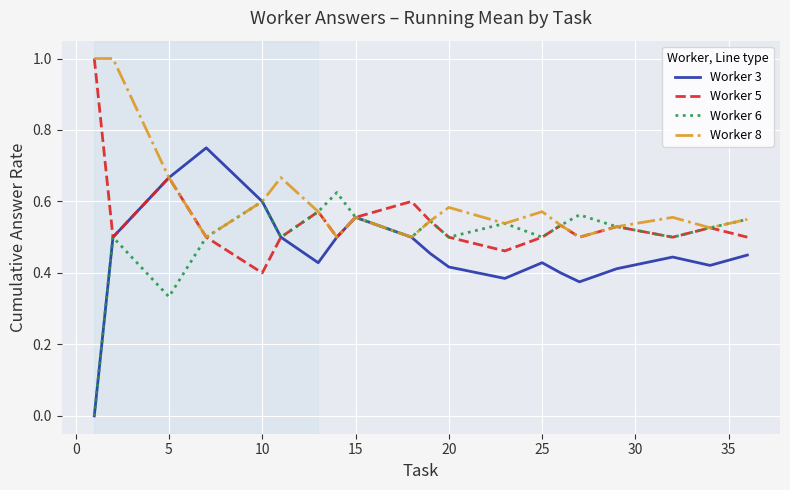

Which series has the widest spread of values?

Worker 3